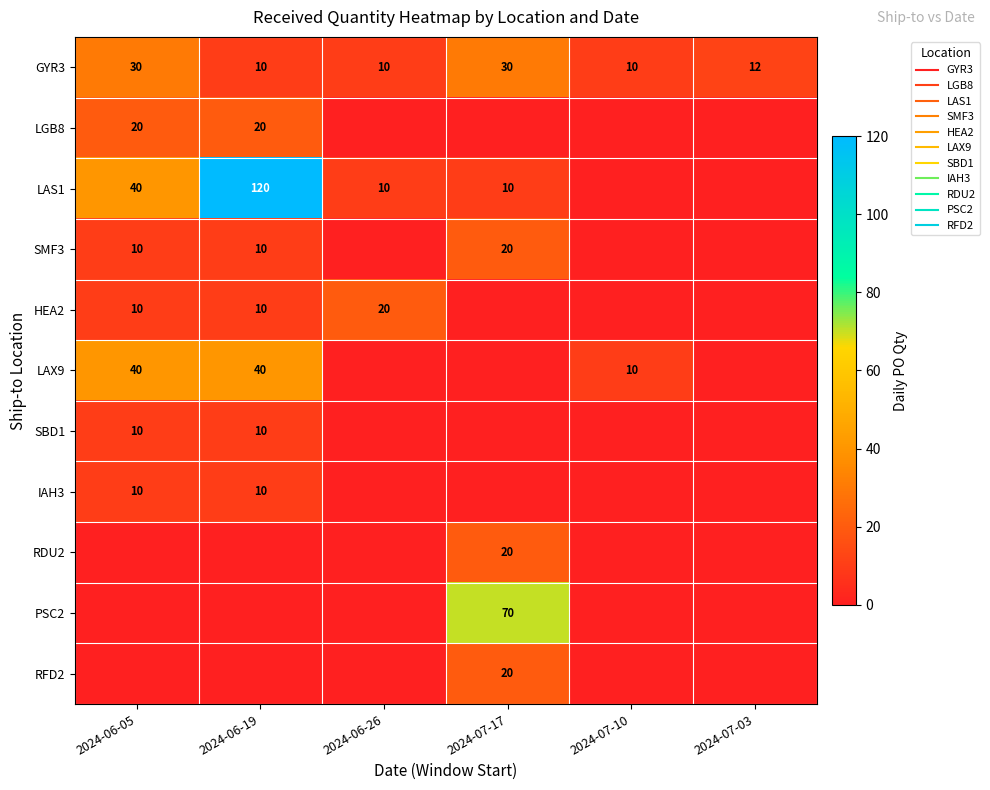

Is it true that RFD2 equals -14 at 2024-06-05?

False